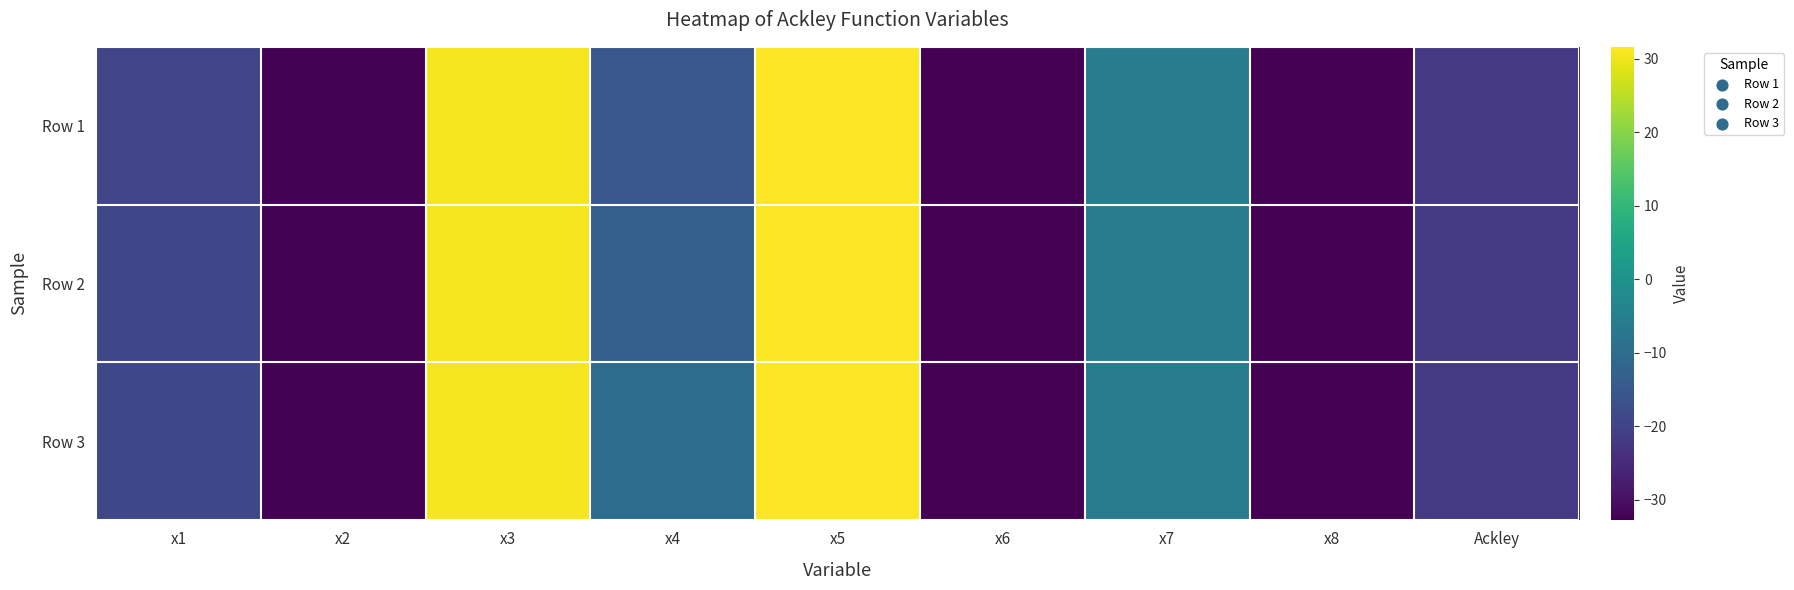

Which series has the widest spread of values?

Row 1